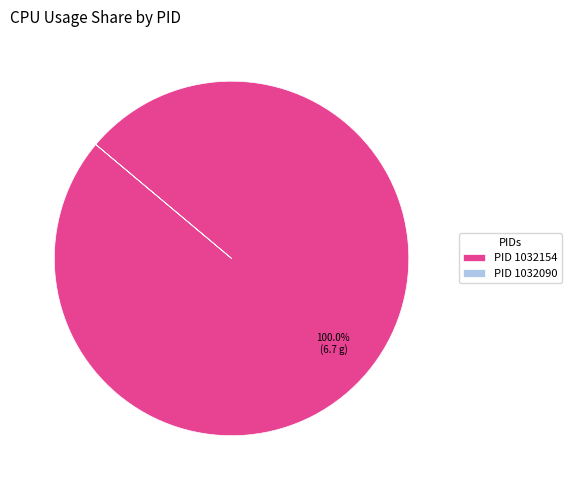

Is there any slice that represents more than half of the pie?

Yes